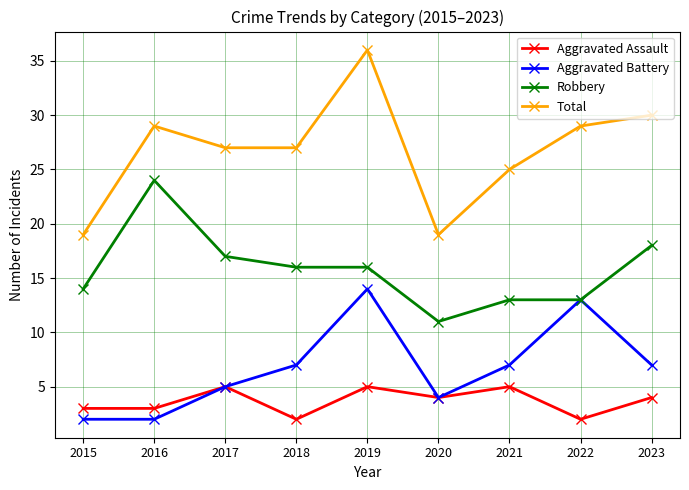

At which label is Robbery closest to 17?

2017